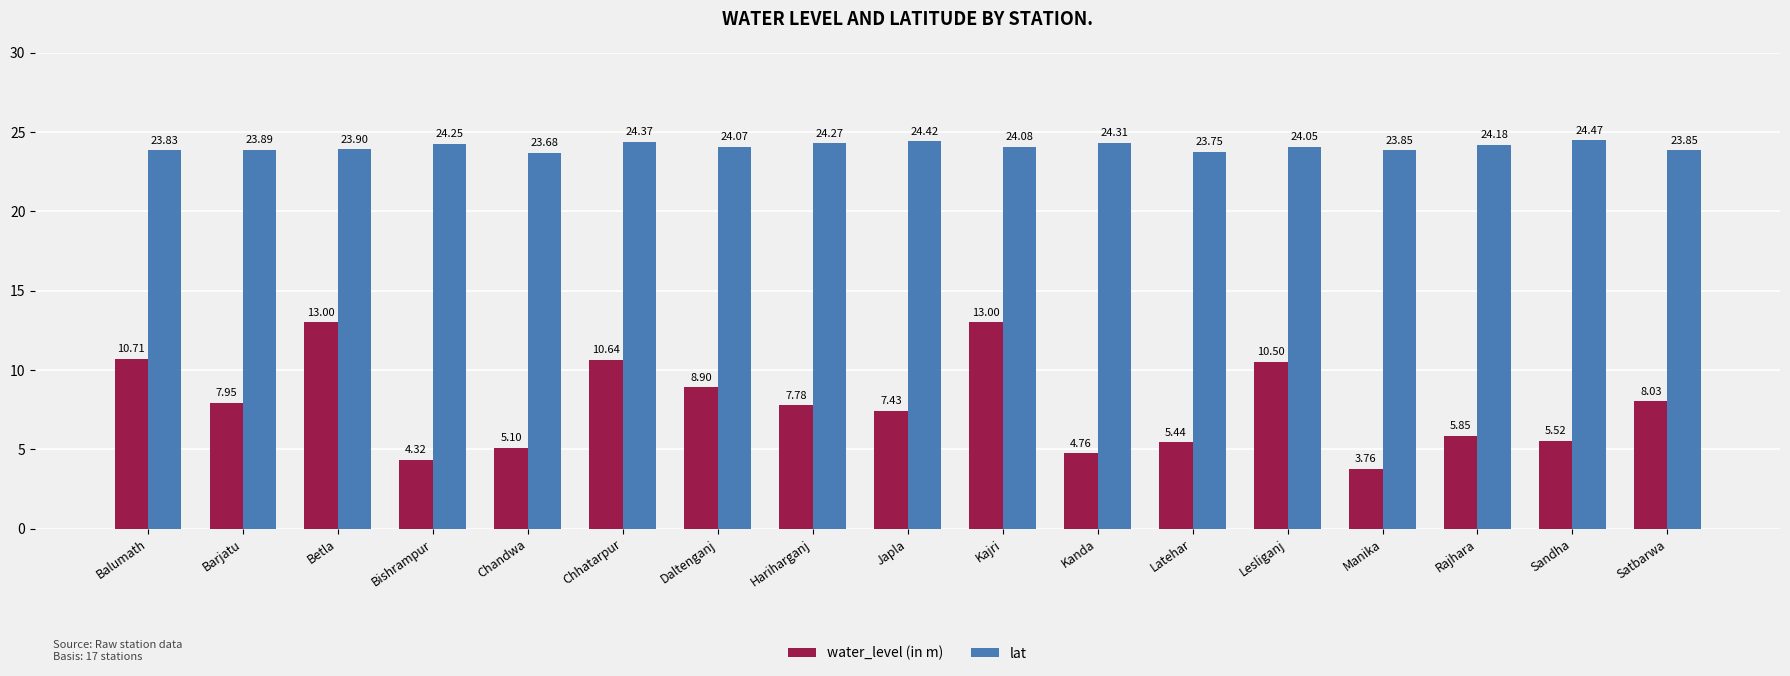

Does the chart contain stacked bars?

No